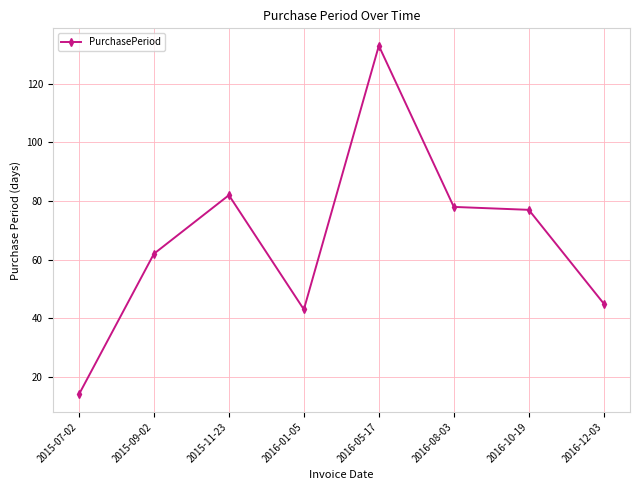

Reading left to right, list all the values displayed in this chart.

2015-07-02=14	2015-09-02=62	2015-11-23=82	2016-01-05=43	2016-05-17=133	2016-08-03=78	2016-10-19=77	2016-12-03=45